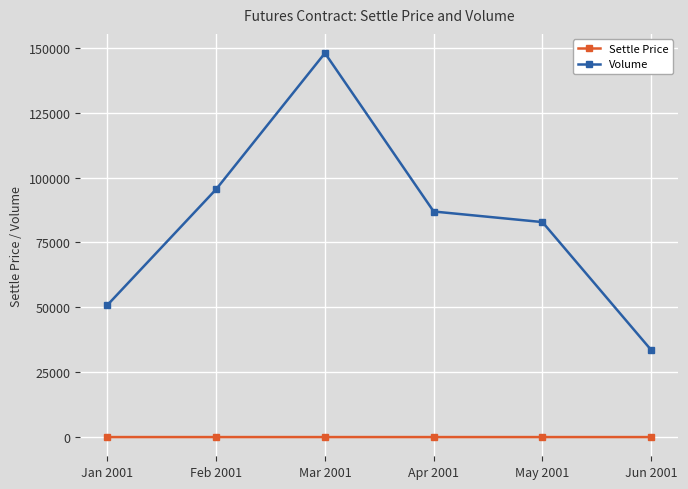

What value does the Settle Price series have at Feb 2001?

104.9